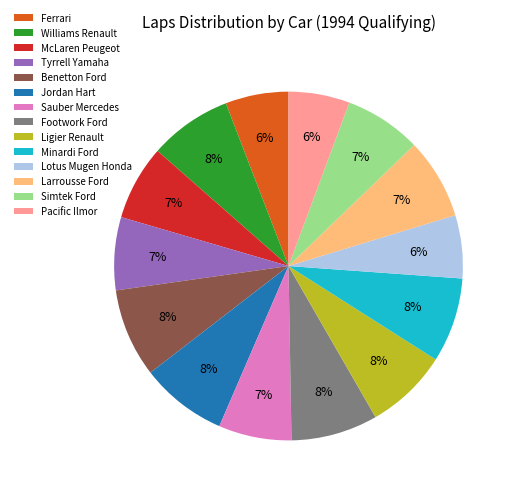

To the nearest percent, what is the average slice percentage?

7%